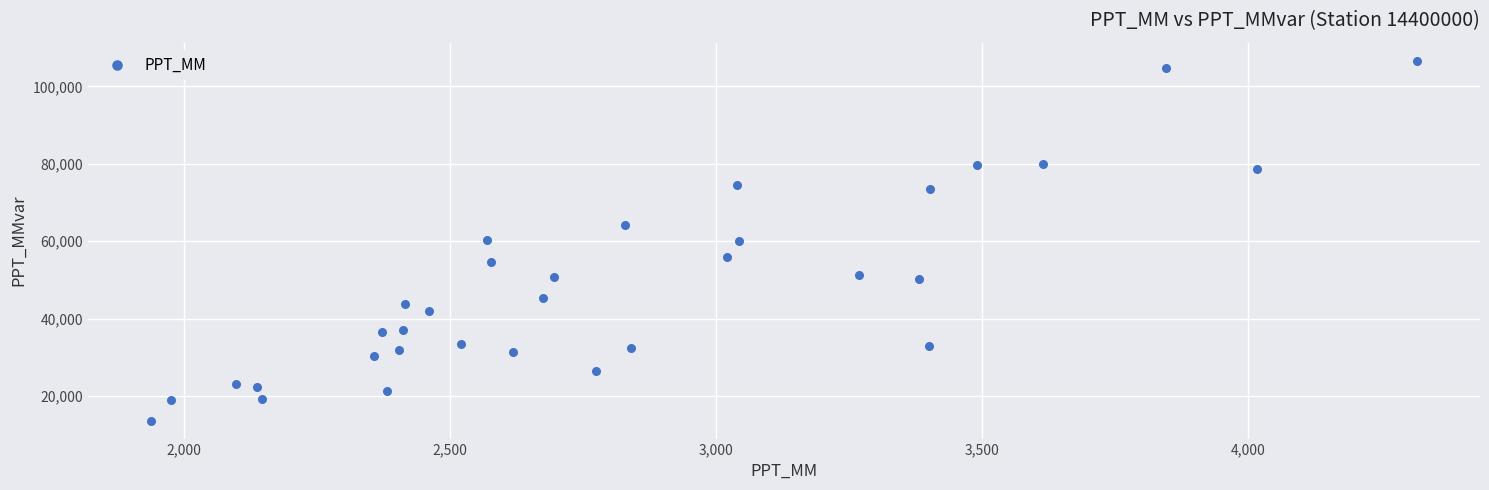

What is the range of Y values (max minus min)?

93004.6